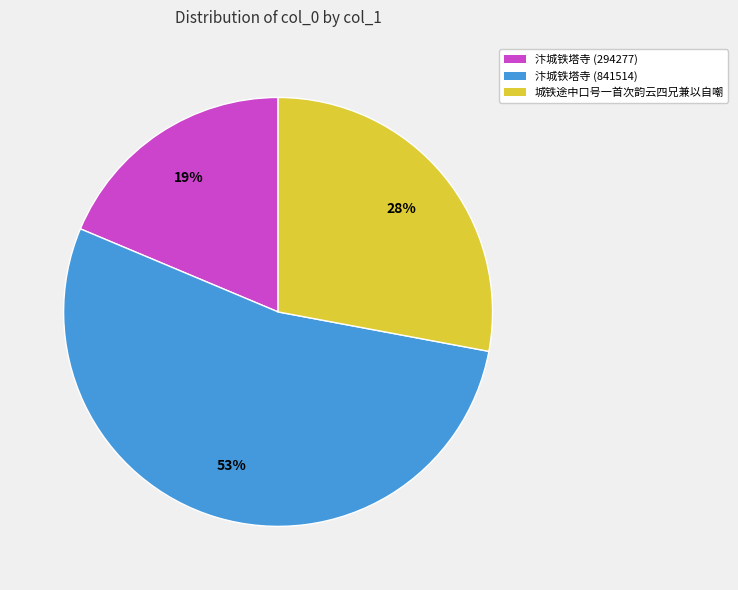

To the nearest percent, what is the combined percentage of 汴城铁塔寺 (294277) and 汴城铁塔寺 (841514)?

72%